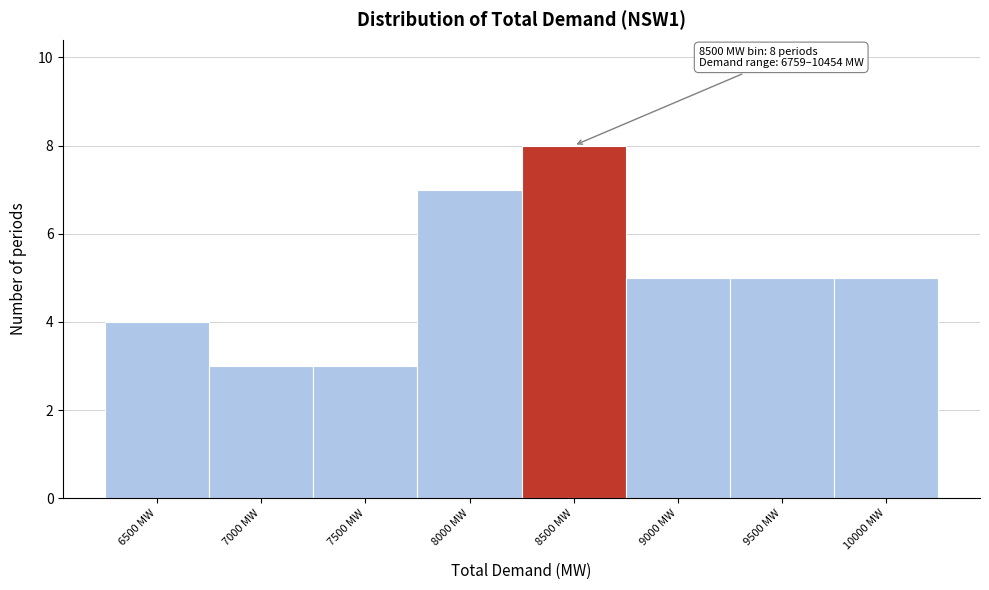

Reading left to right, transcribe all the data shown in this chart.

4	3	3	7	8	5	5	5